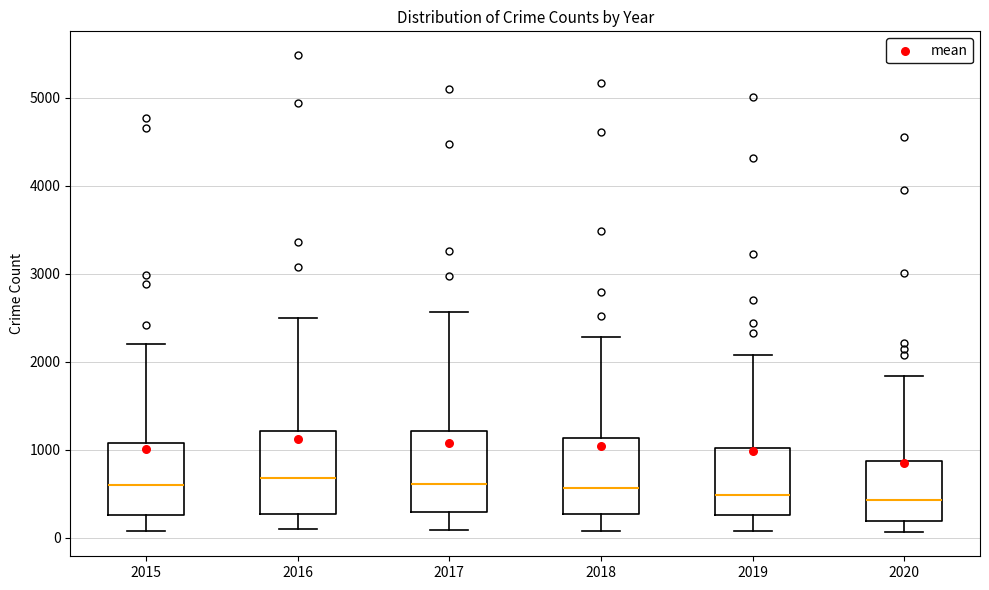

Reading left to right, transcribe this box plot: for each box, give where its median line is, the range the box spans, and where its two whiskers end, as read against the y-axis. The values are not printed on the chart, so give them approximately, as read against the axis.

2015: median 600, box 300 to 1100, whiskers 100 to 2200
2016: median 700, box 300 to 1200, whiskers 100 to 2500
2017: median 600, box 300 to 1200, whiskers 100 to 2600
2018: median 600, box 300 to 1100, whiskers 100 to 2300
2019: median 500, box 300 to 1000, whiskers 100 to 2100
2020: median 400, box 200 to 900, whiskers 100 to 1800